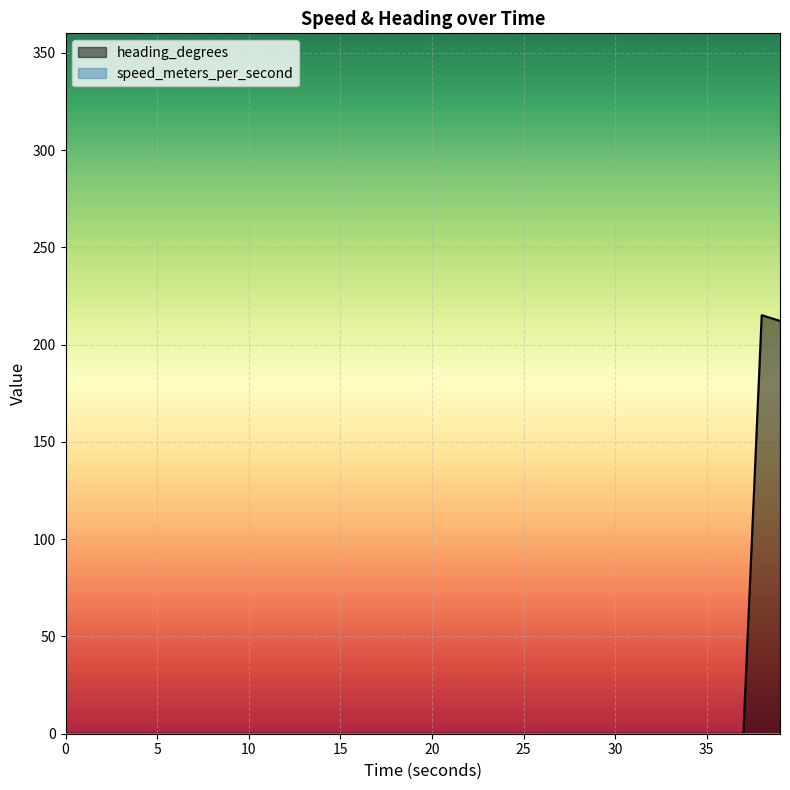

At which category is the sum across all series the highest?

38.999908685